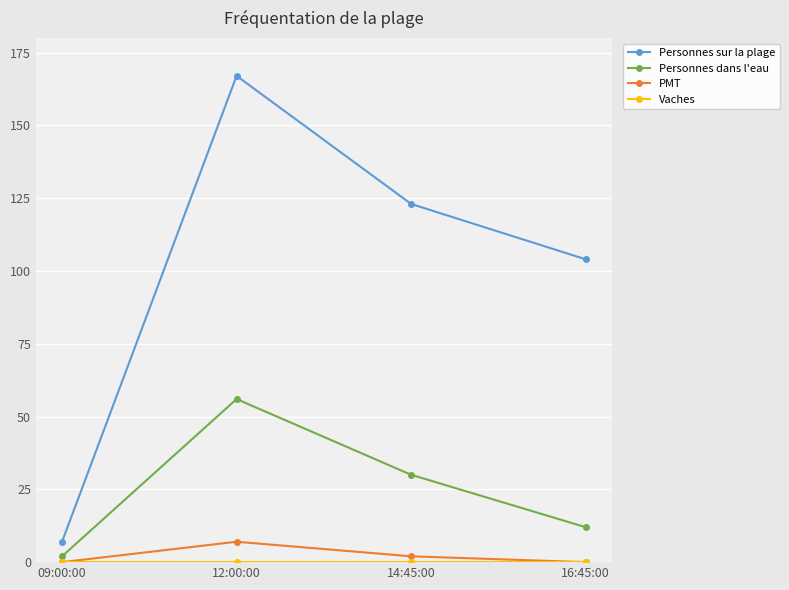

Count the Personnes dans l'eau values in the range 12 to 56.

3